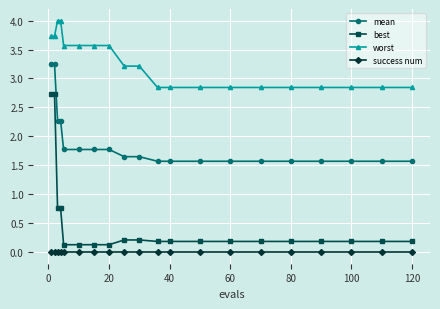

Does the chart have visible grid lines?

Yes